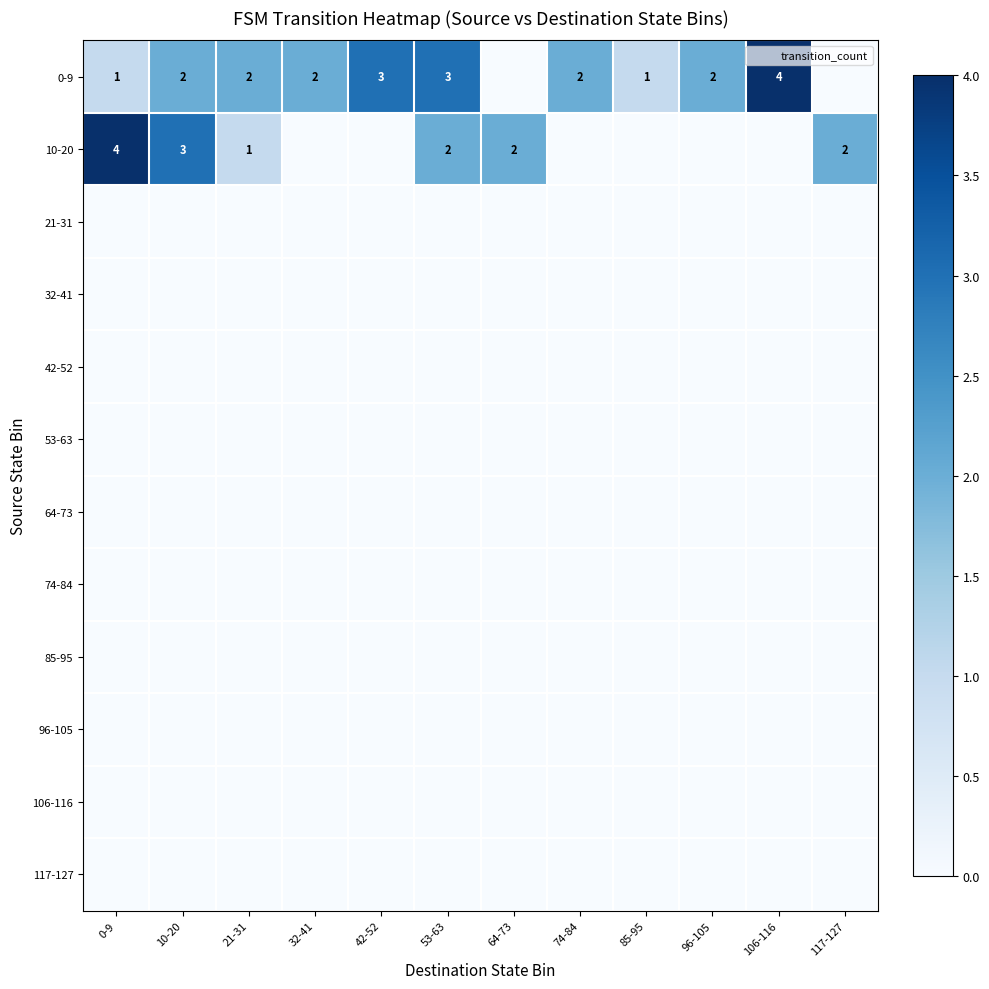

What is the difference between the highest and lowest values at 53-63?

3